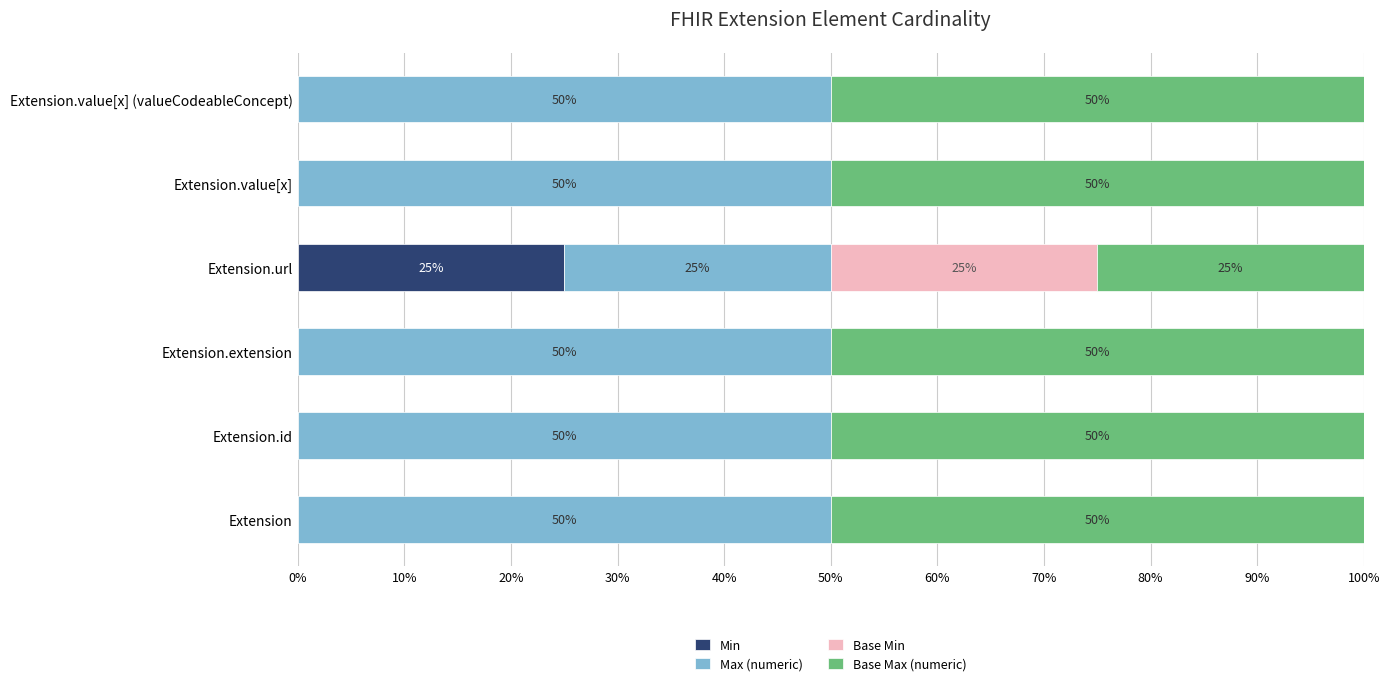

What is the sum of the Min values at Extension.url and Extension?

25